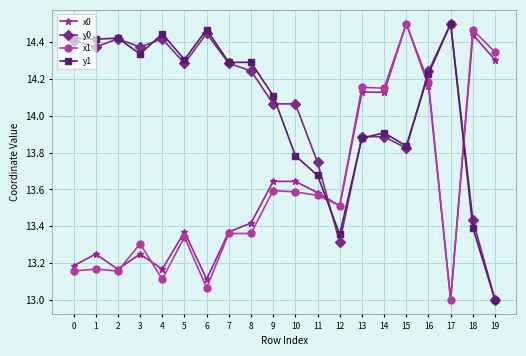

Which series changed the most between 1 and 2?

x0